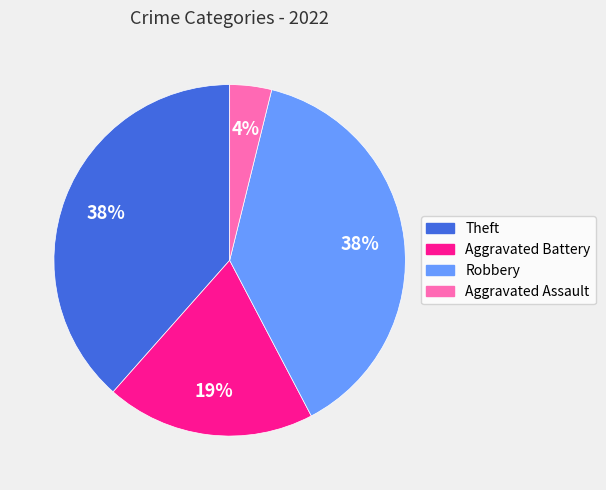

Is there a majority slice in this chart?

No